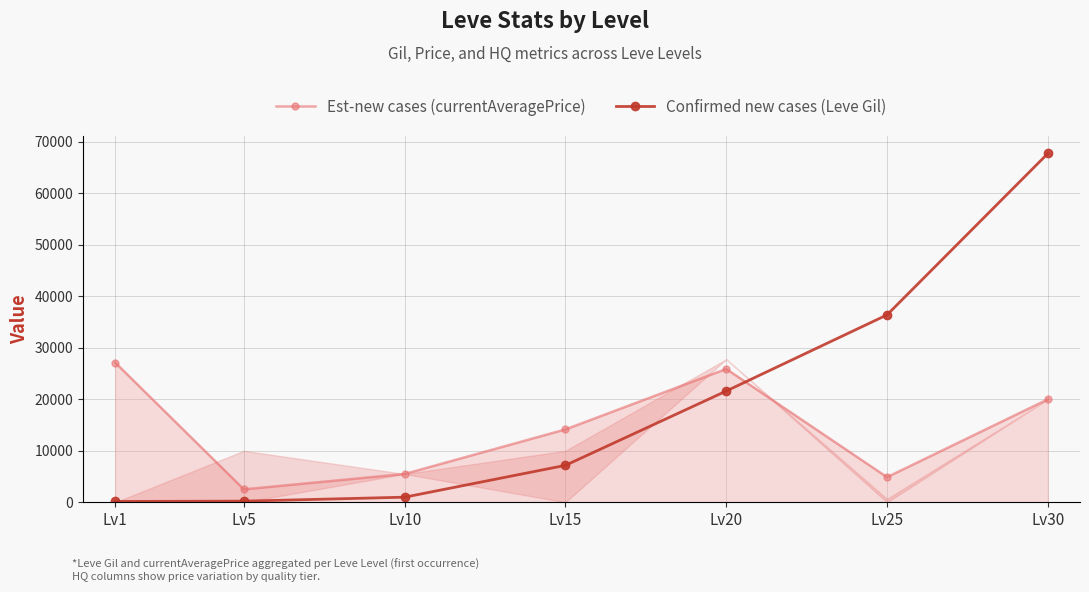

How many data points in Confirmed new cases (Leve Gil) are above 7170?

3